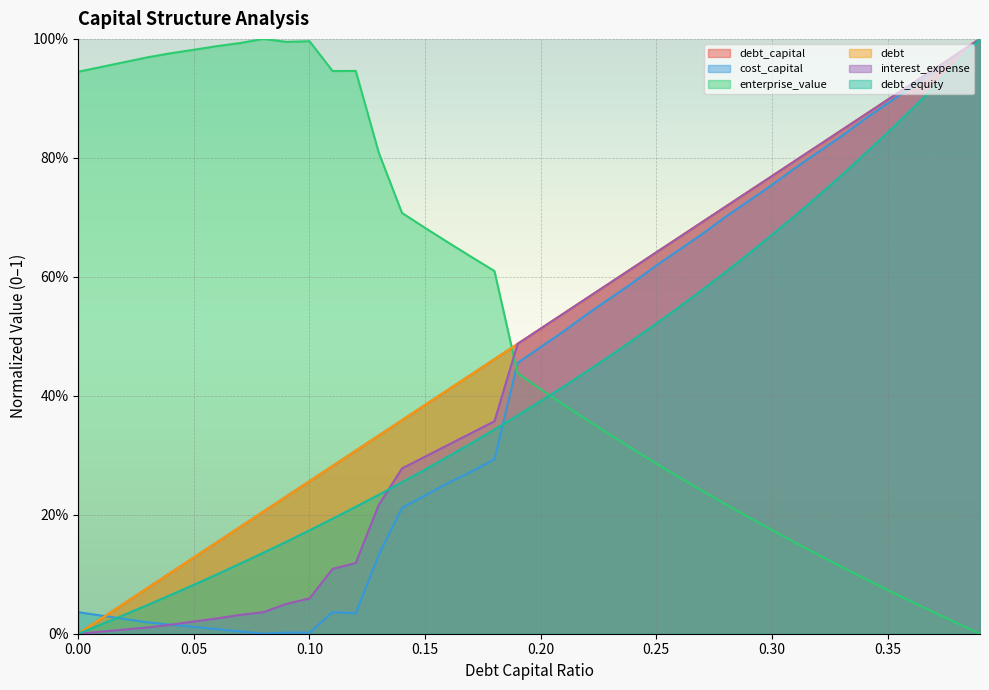

How many distinct data groups are displayed?

6